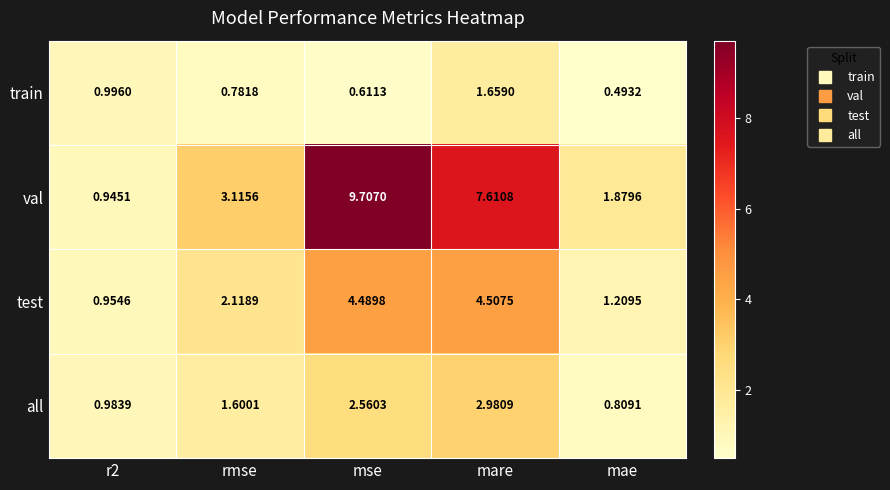

At which label does train reach its peak?

mare